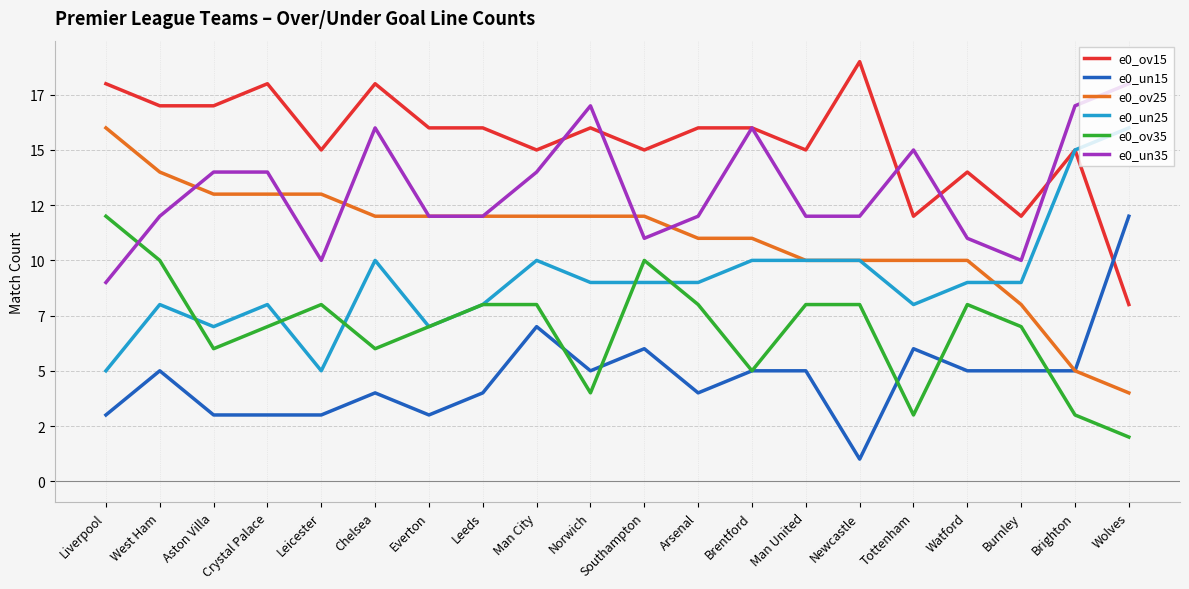

What is the value of the e0_ov15 point at the 10th from the left?

16